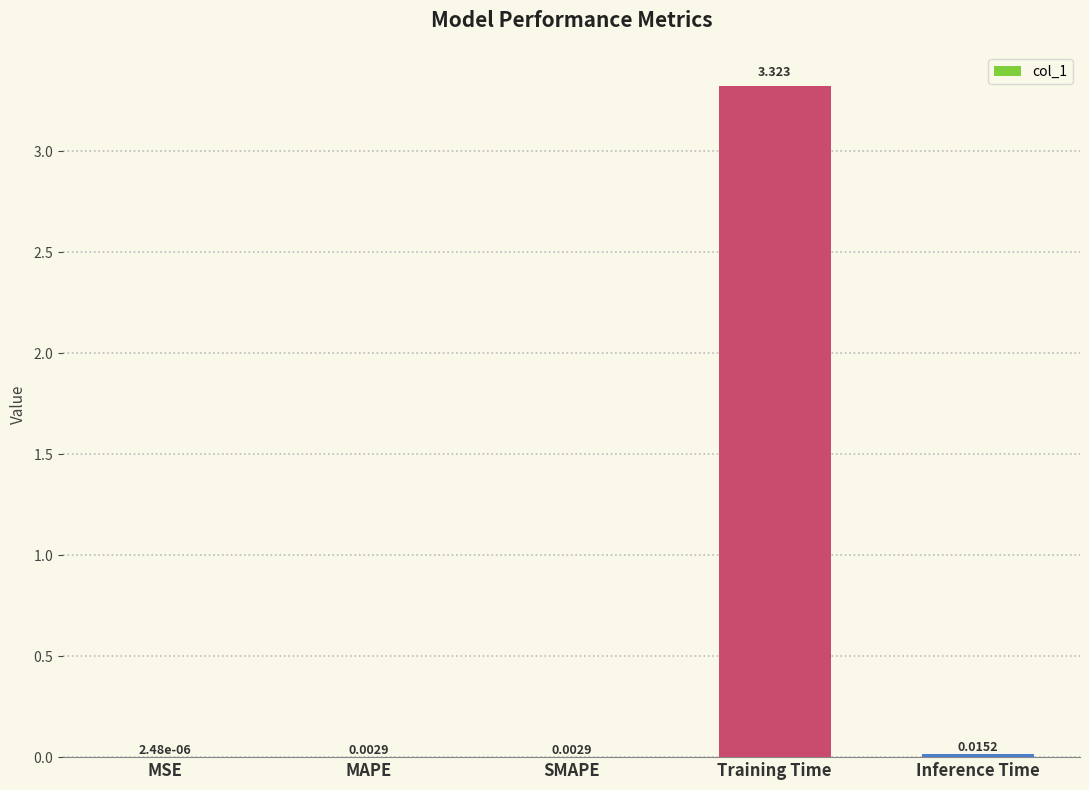

Which category has the highest value across all series?

Training Time